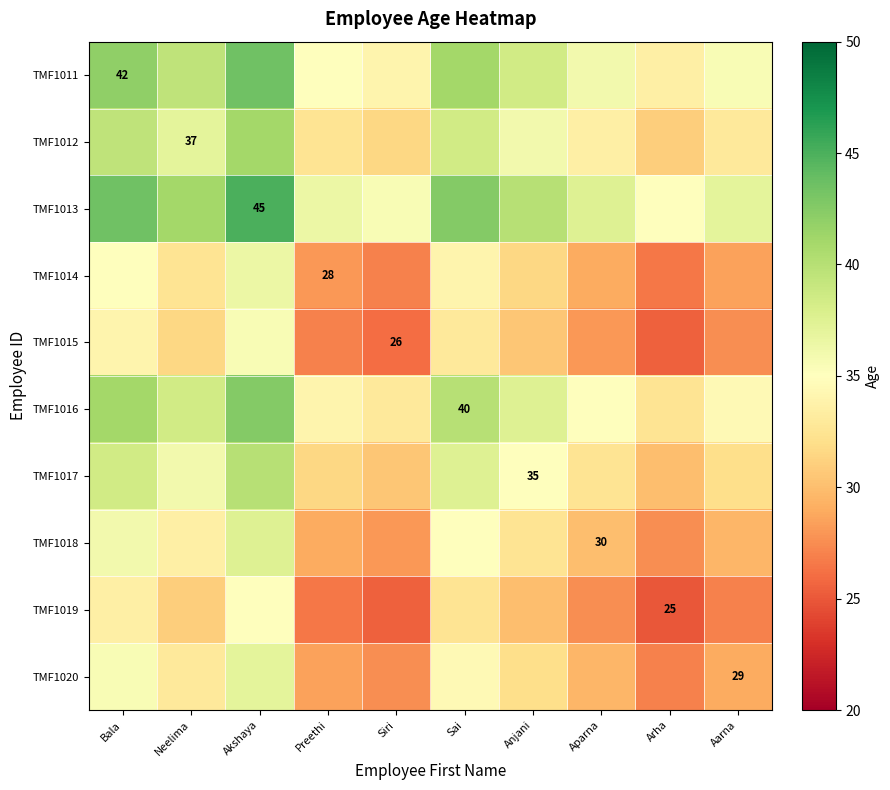

At which category does the chart reach its minimum across all series?

Arha